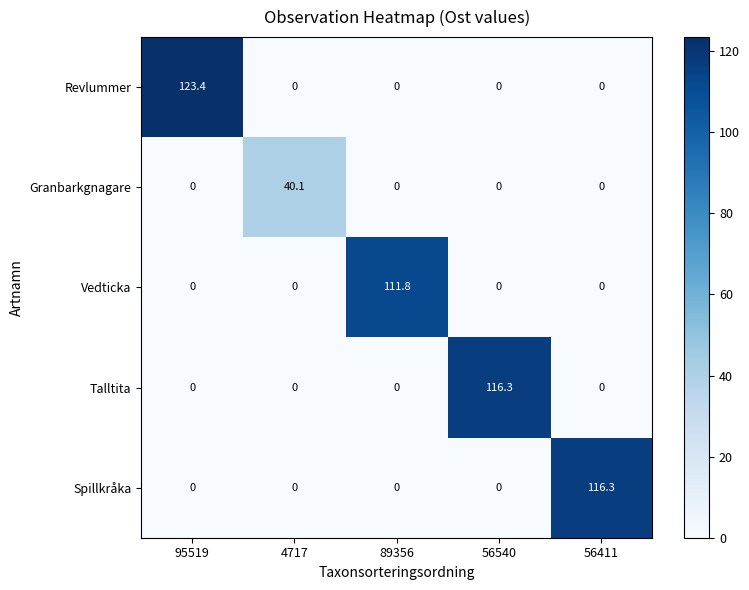

Which series has the widest spread of values?

Revlummer